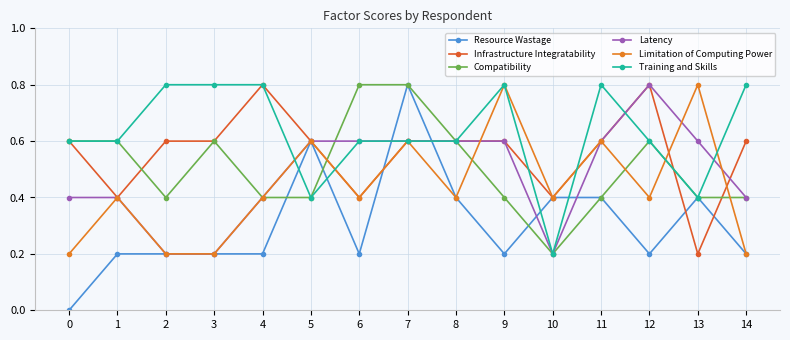

How many interior local peaks does the Resource Wastage series have?

3